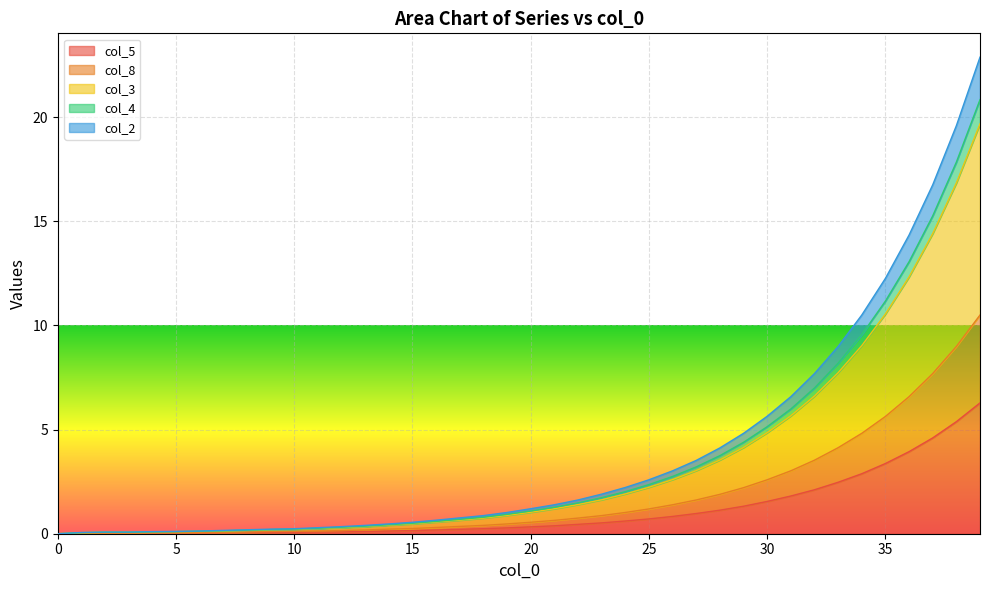

How many series are shown in this chart?

5